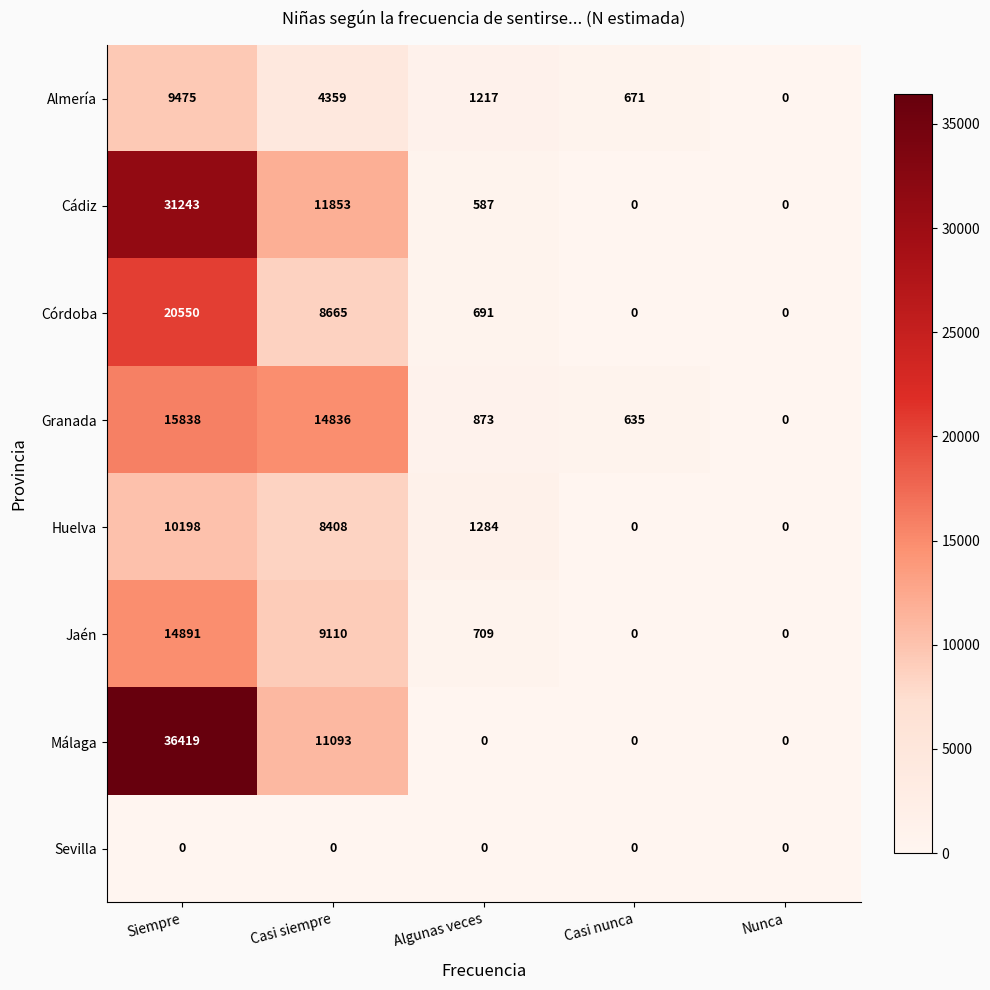

Rank the series by their maximum value, from highest to lowest.

Málaga, Cádiz, Córdoba, Granada, Jaén, Huelva, Almería, Sevilla